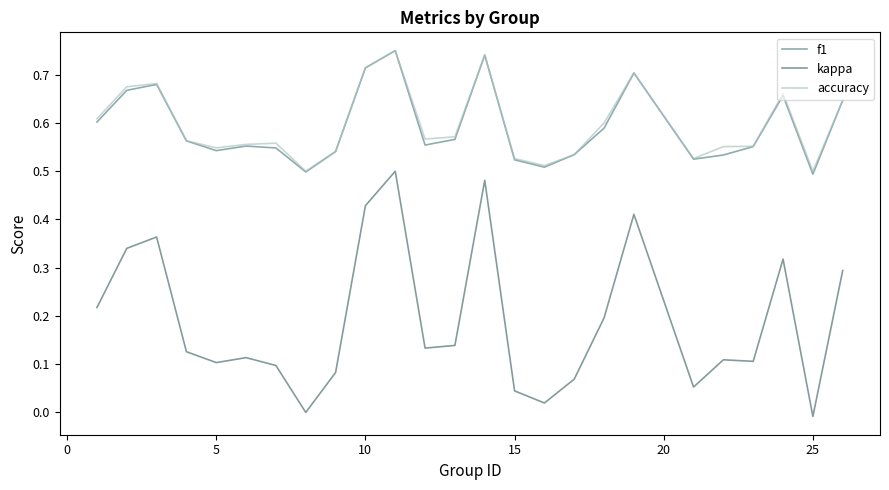

Which series has the widest spread of values?

kappa